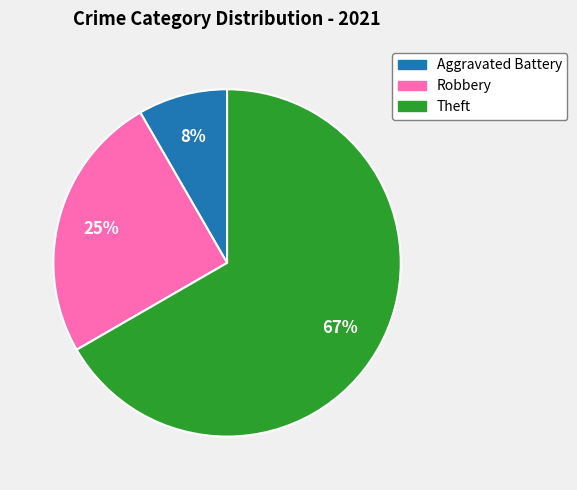

Is there a majority slice in this chart?

Yes